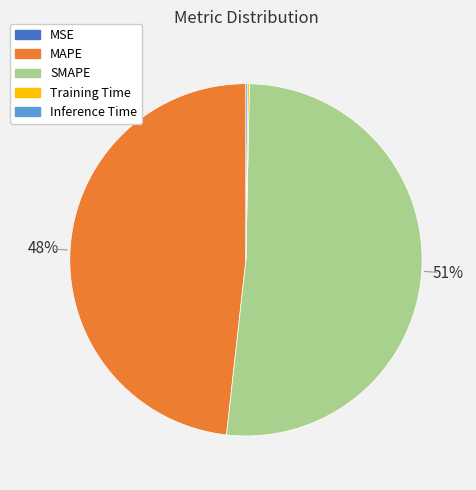

What percentage is the MAPE slice, to the nearest percent?

48%